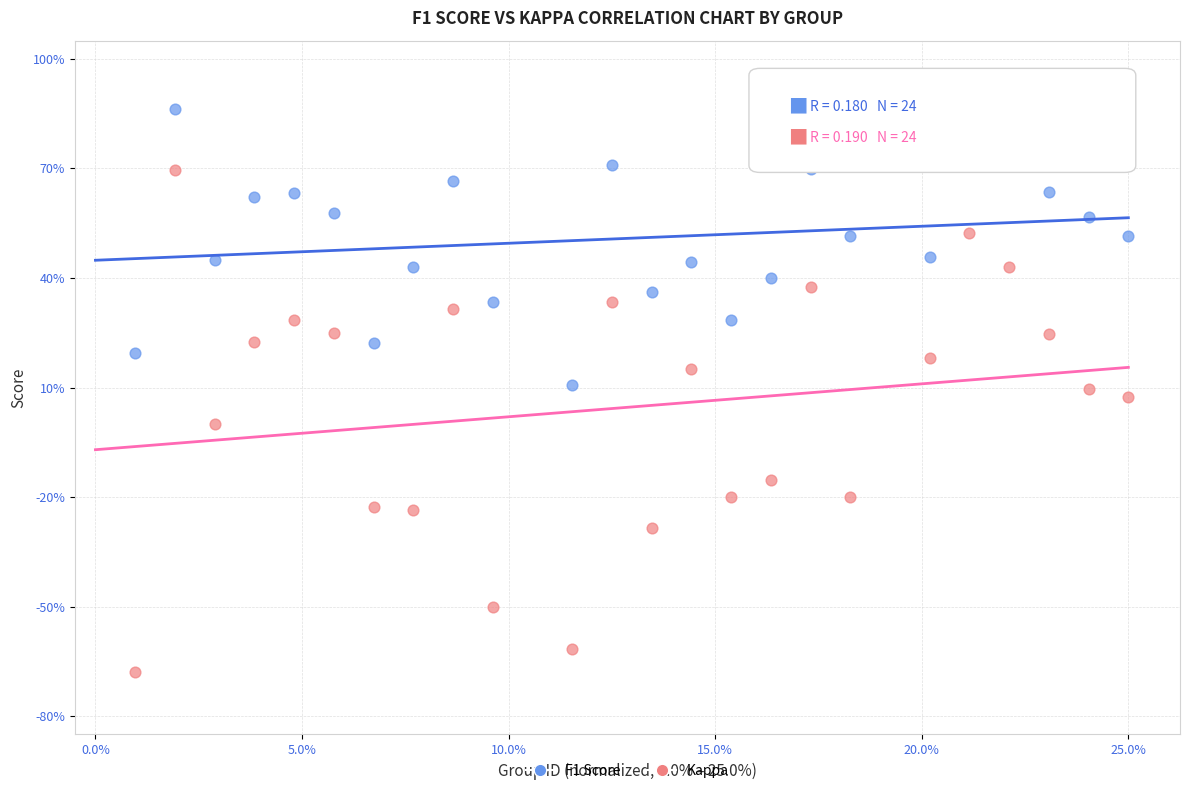

What are all the series names shown in the legend?

F1 Score, Kappa